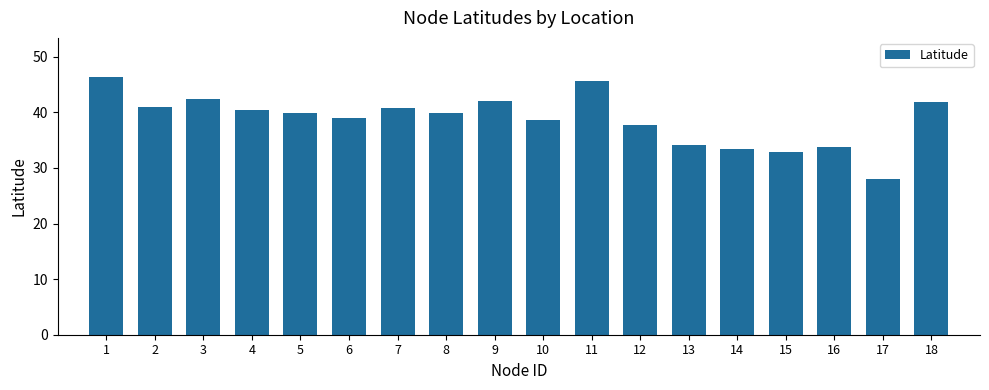

Is it true that the value at 2 is 59.3?

False